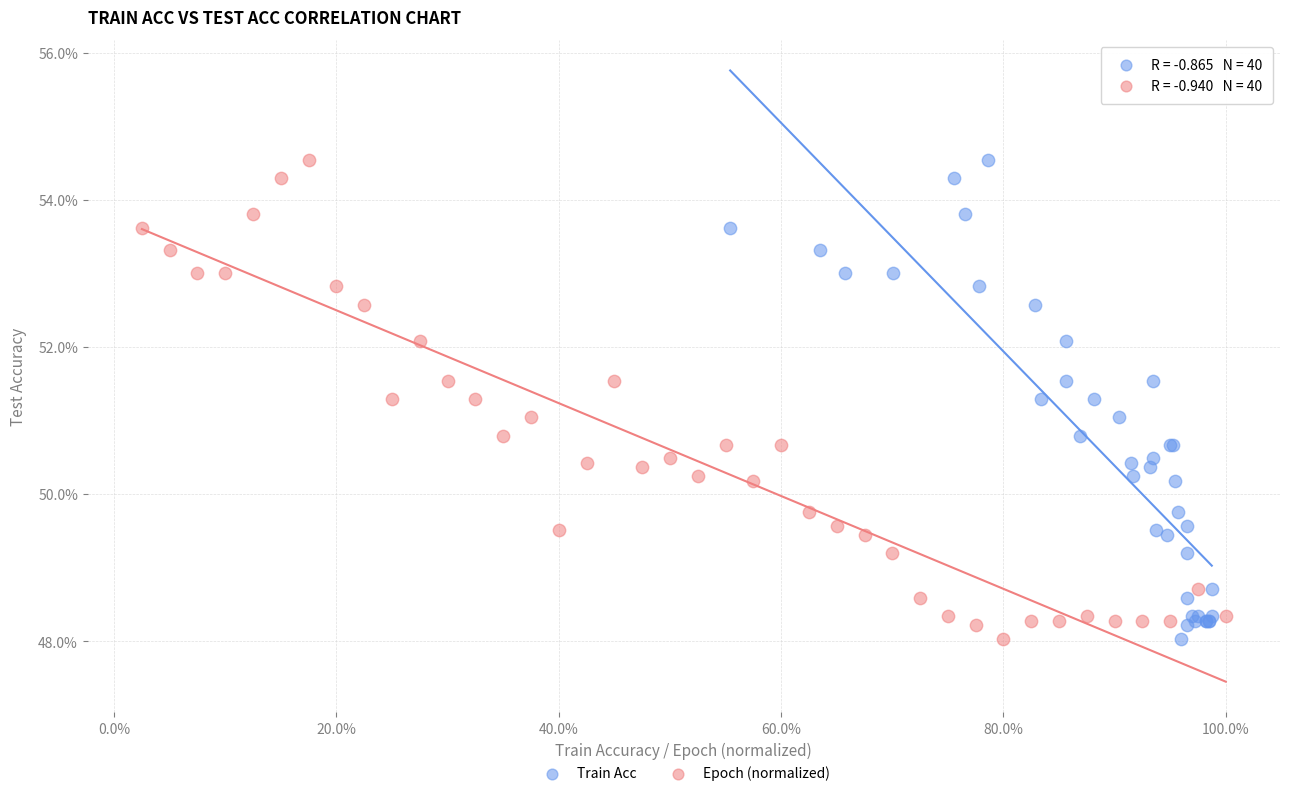

What are all the series names shown in the legend?

Train Acc, Epoch (normalized)